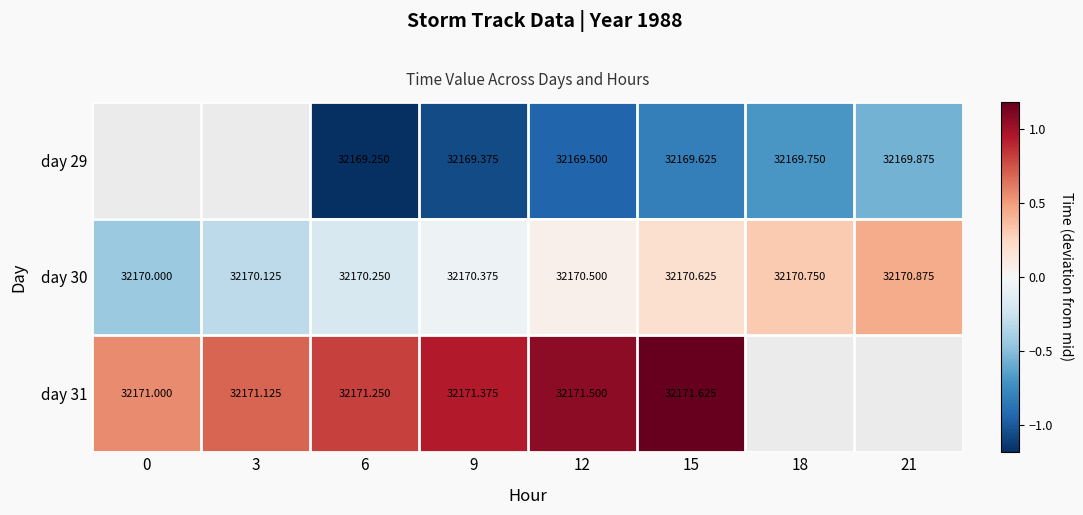

What is the minimum value for day 30?

-0.4